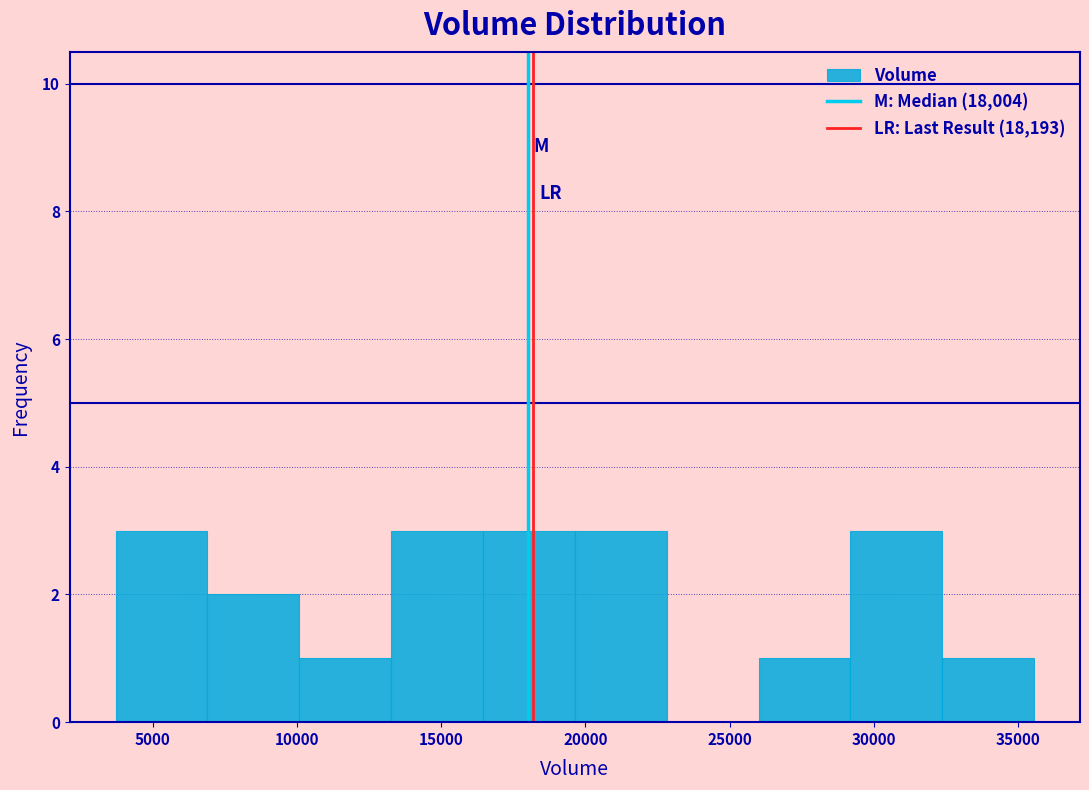

What is the height of the bar covering 19500 to 23000 on the x-axis? Neither the bar edges nor the heights are printed on the chart, so give them approximately, as read against the axes.

3